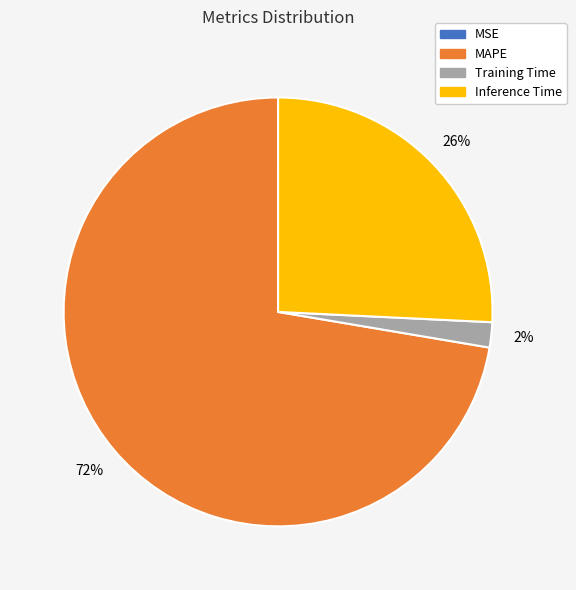

The MAPE slice represents 72% of the pie. True or false?

True